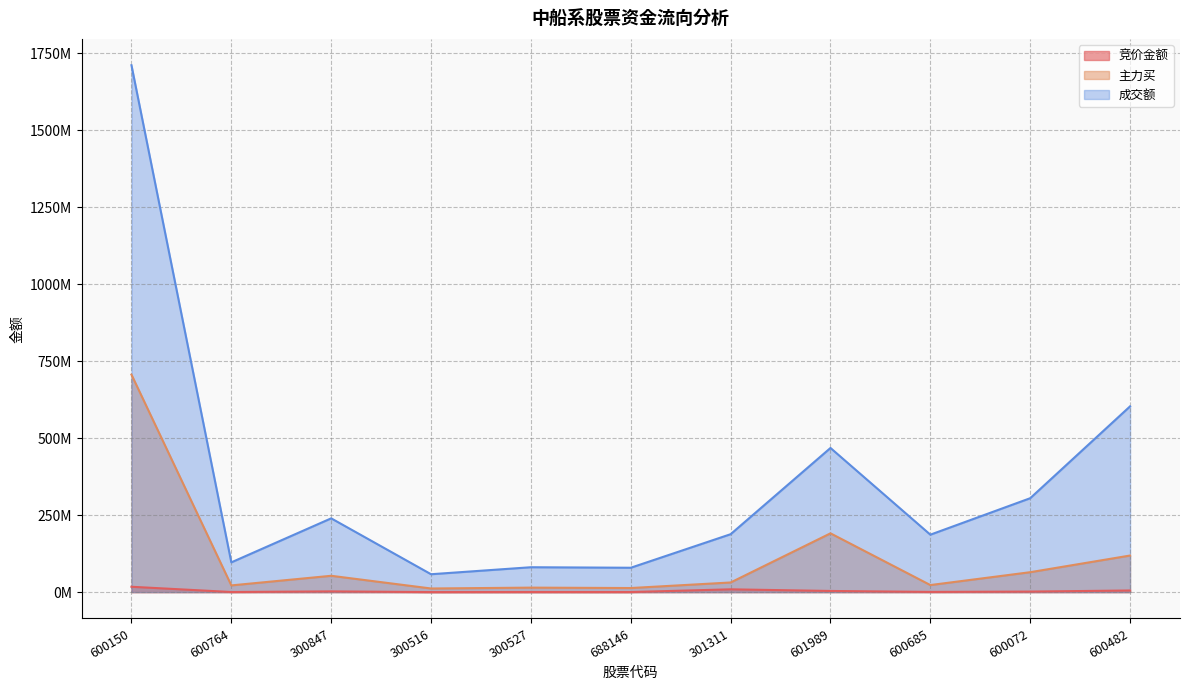

True or false: 竞价金额 has more than 1 points higher than both neighbors.

True